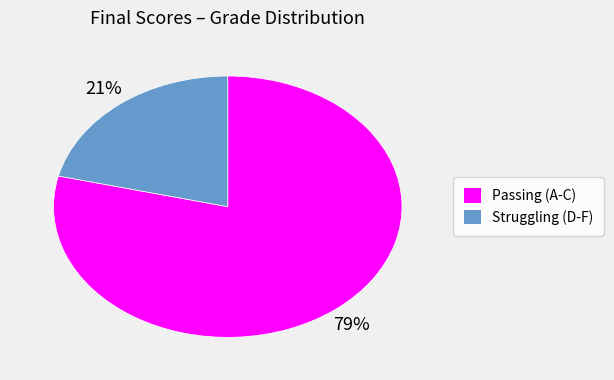

Is there a majority slice in this chart?

Yes